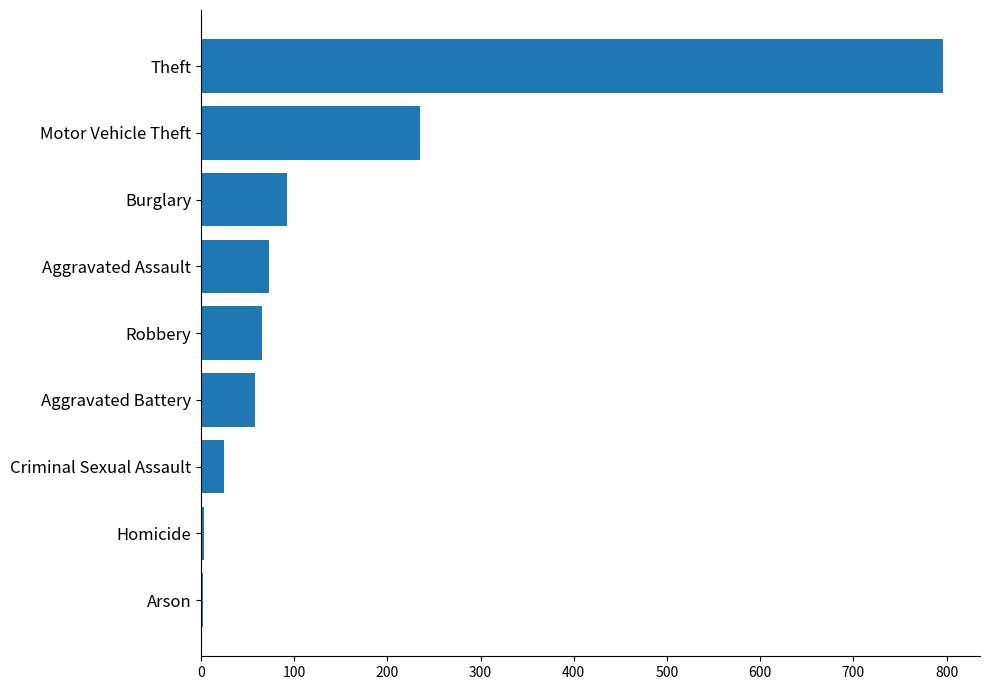

How many series are shown in this chart?

1